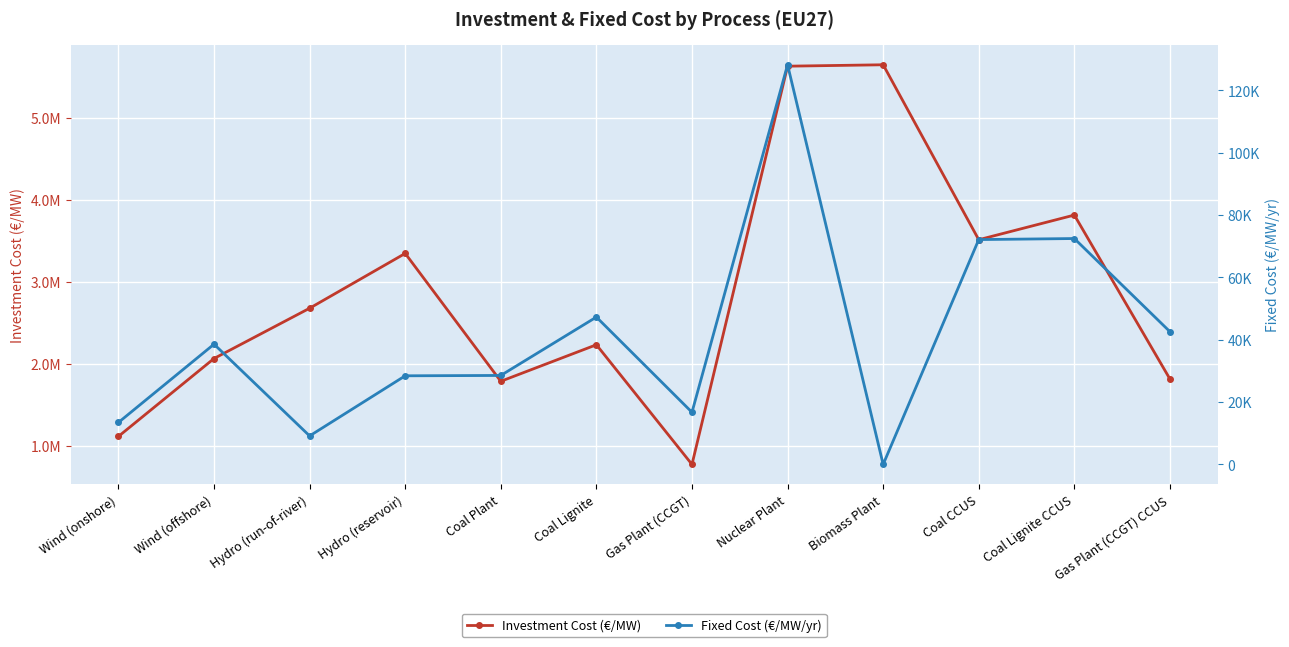

Rank the series at Coal CCUS from lowest to highest value.

Fixed Cost (€/MW/yr), Investment Cost (€/MW)